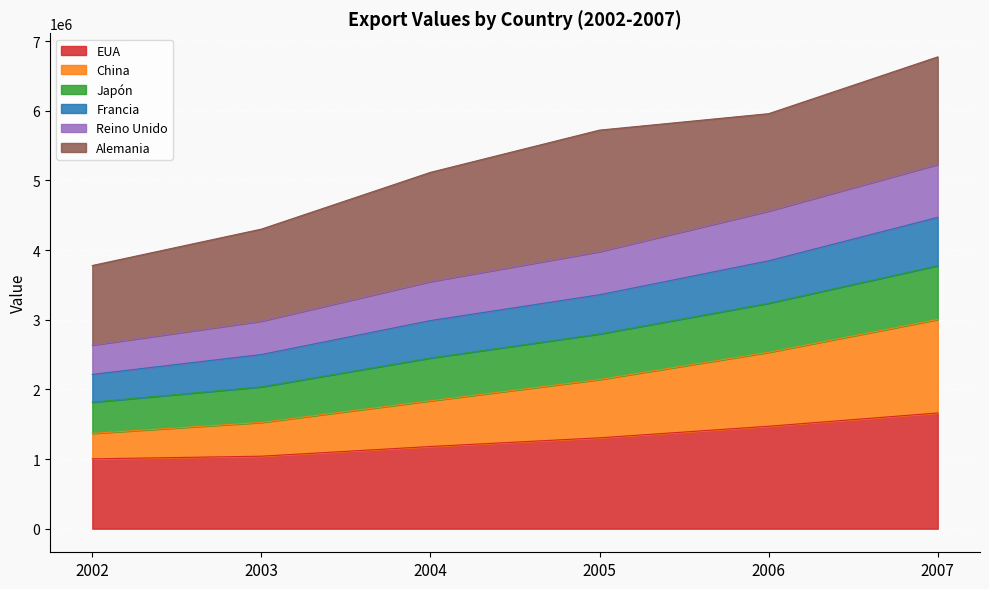

What is the highest value of the EUA series?

1661700